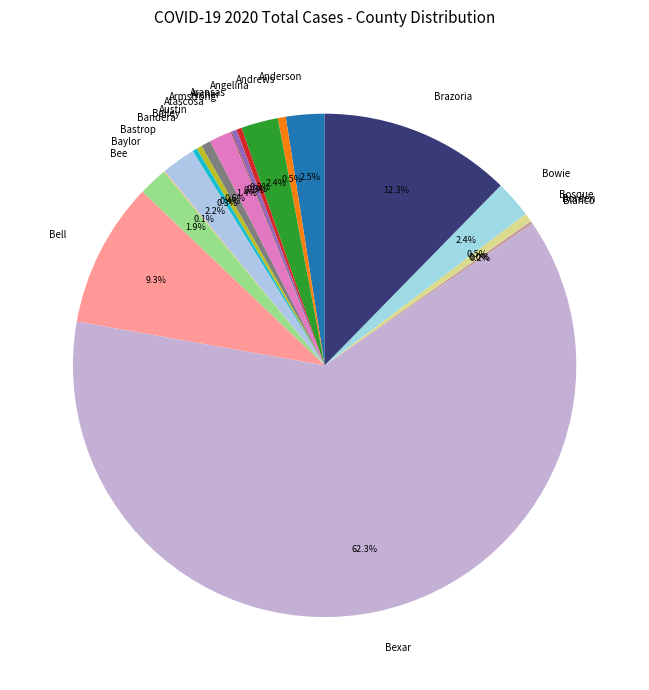

What portion of the pie excludes Bee?

98.1%